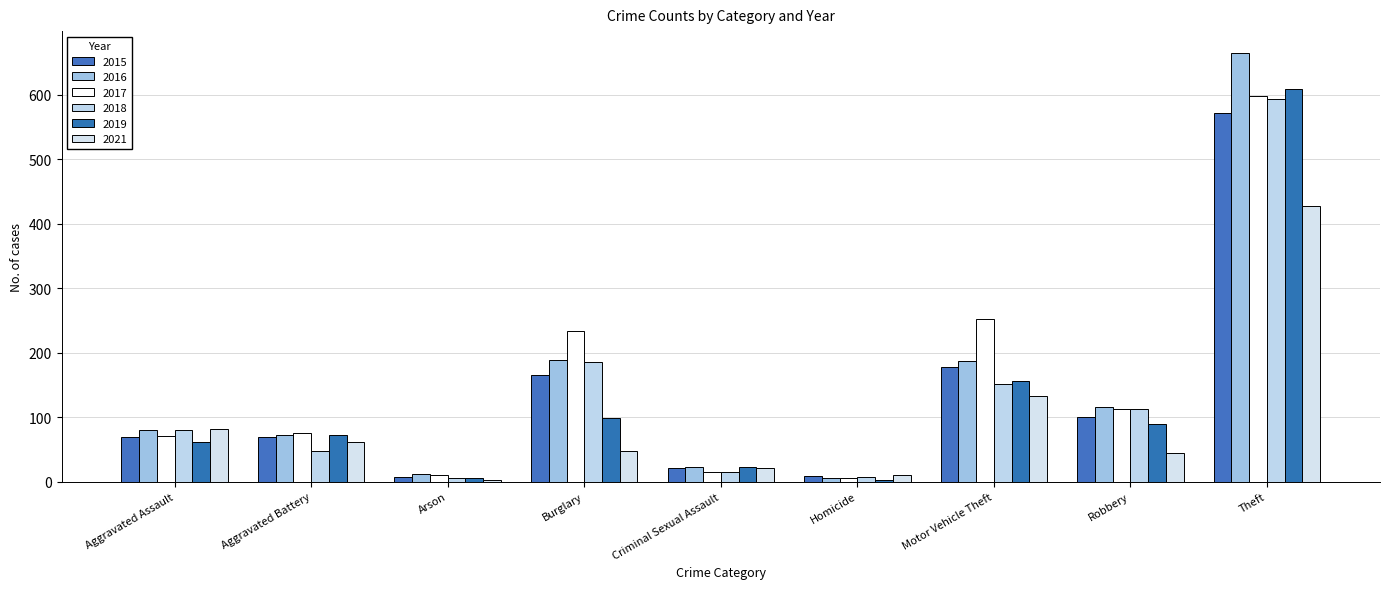

Are the bars horizontal?

No